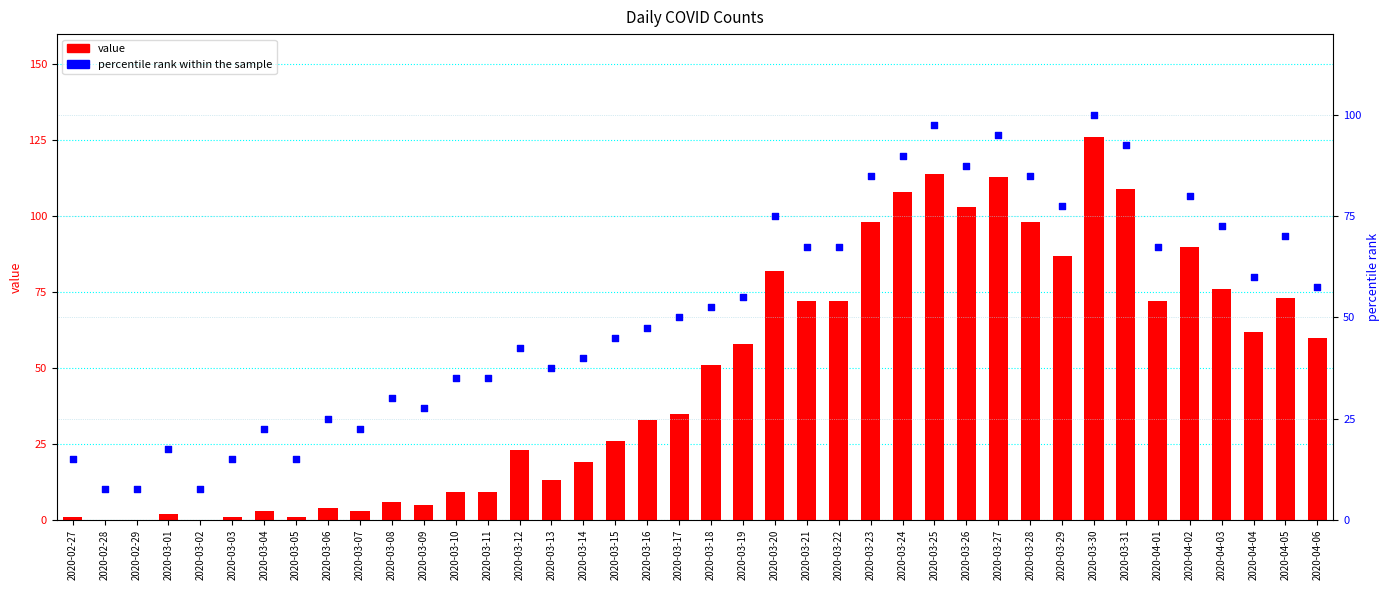

At how many categories does at least one series exceed 101?

6